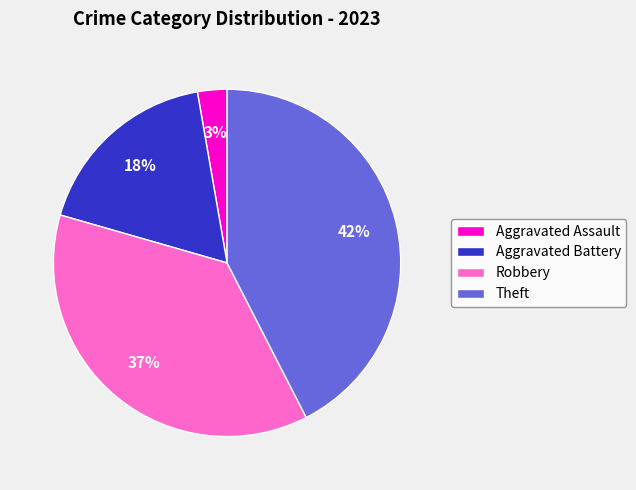

The Theft slice represents 42% of the pie. True or false?

True